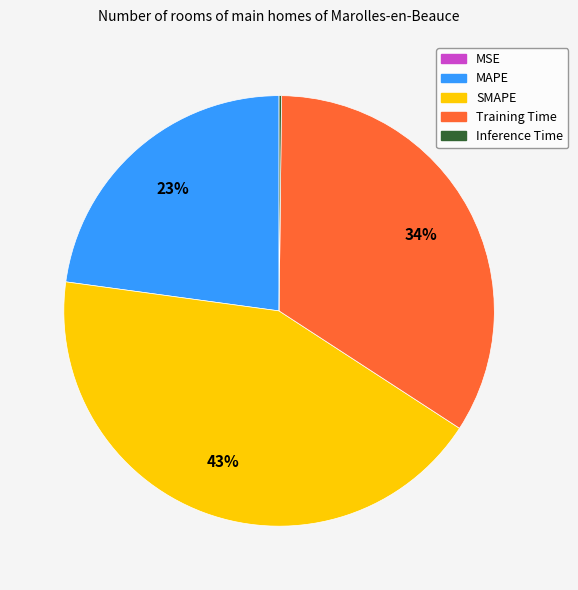

To the nearest percent, what is the difference between the MAPE and SMAPE slice percentages?

20%